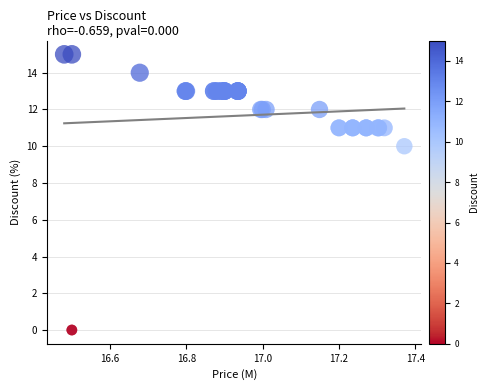

What Y value in the scatter plot is closest to 7?

10